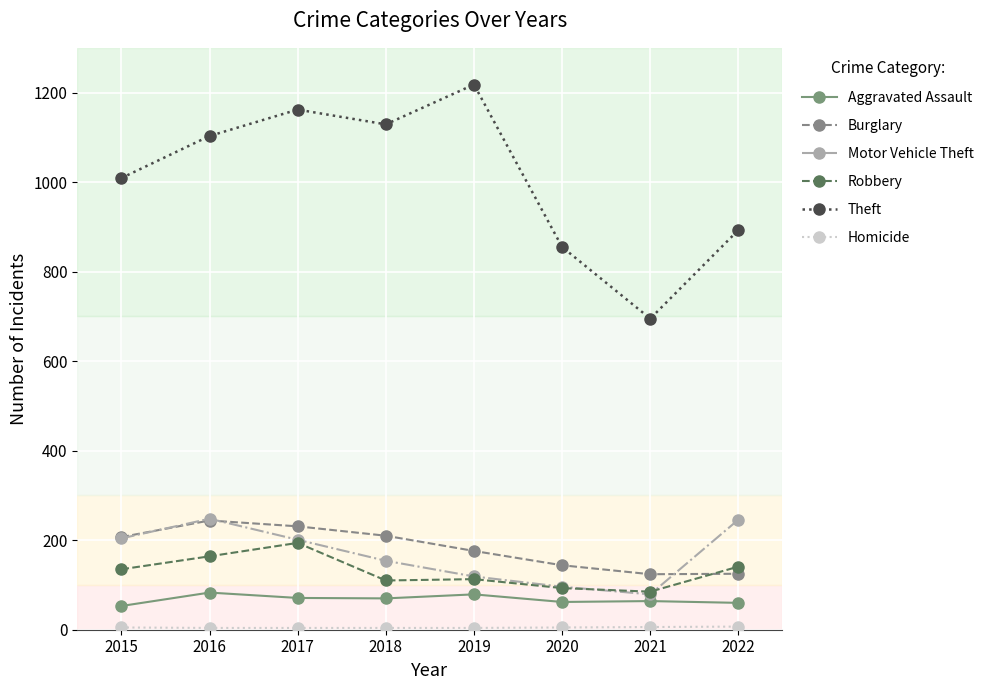

At which label does Robbery reach its peak?

2017